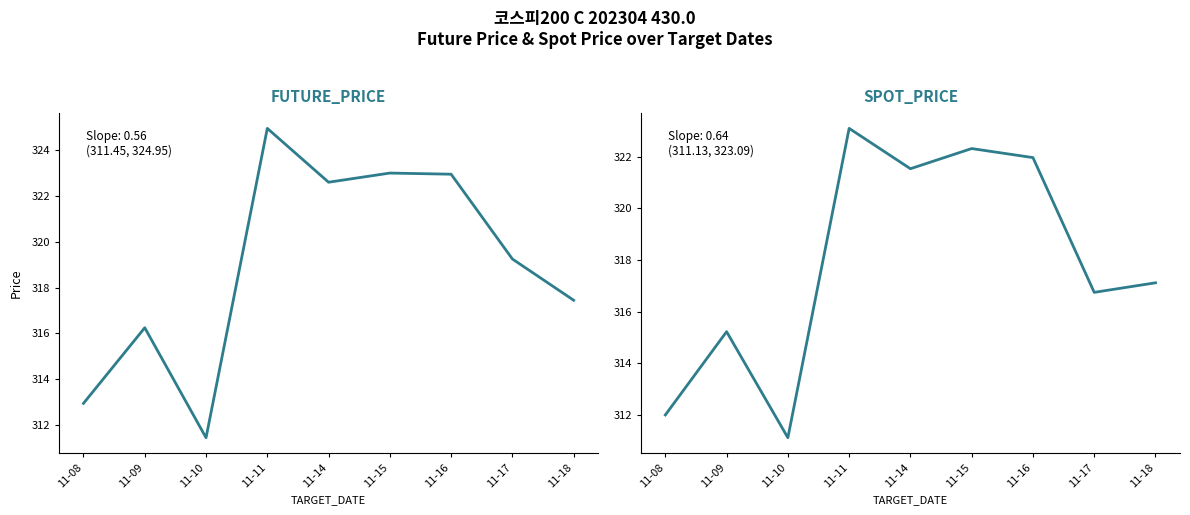

True or false: FUTURE_PRICE and SPOT_PRICE intersect in this chart.

False